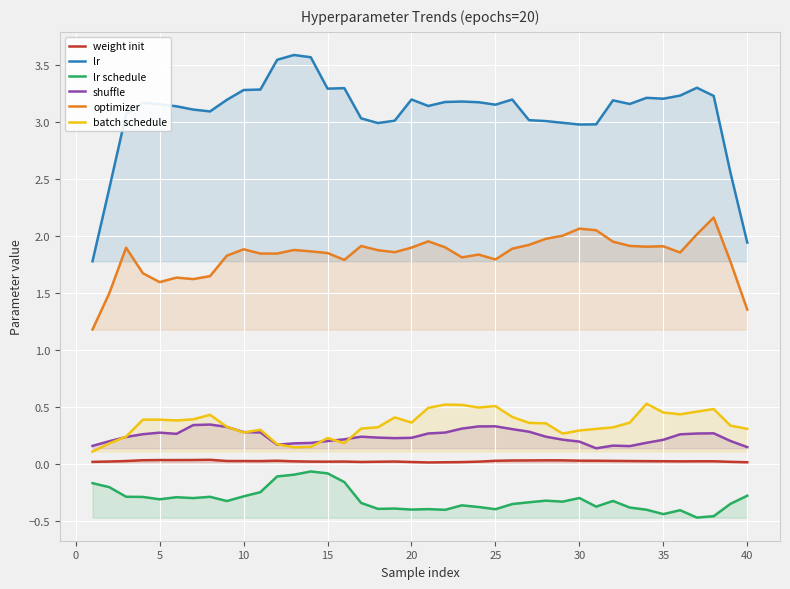

What is the value of the lr point at the 22nd from the left?

3.2